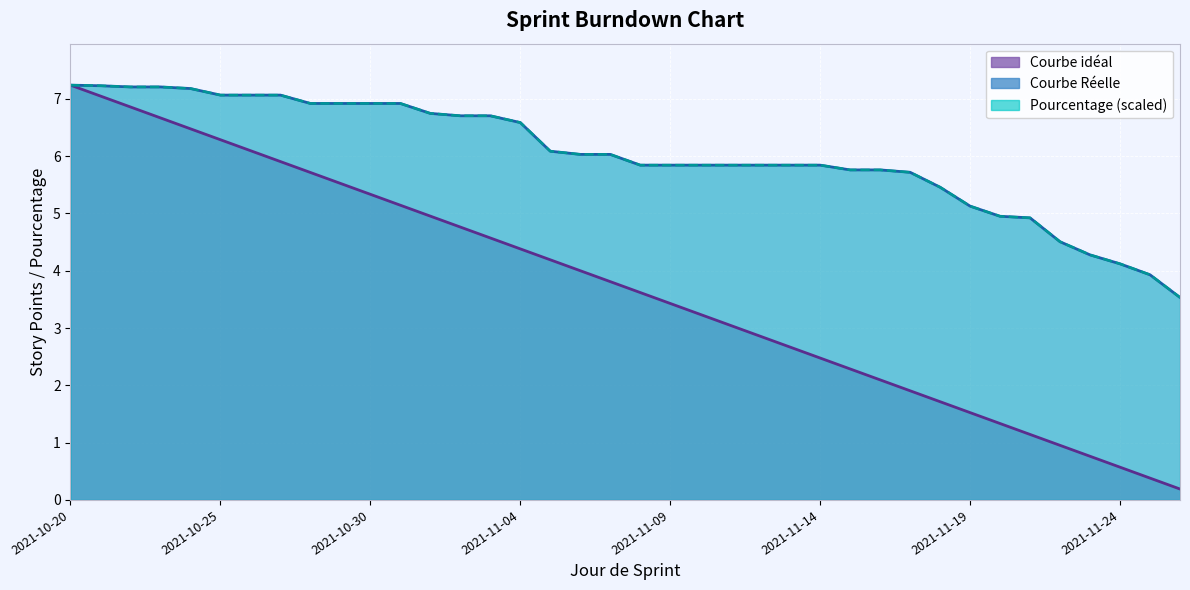

Which category has the lowest value in the Pourcentage series?

2021-11-26